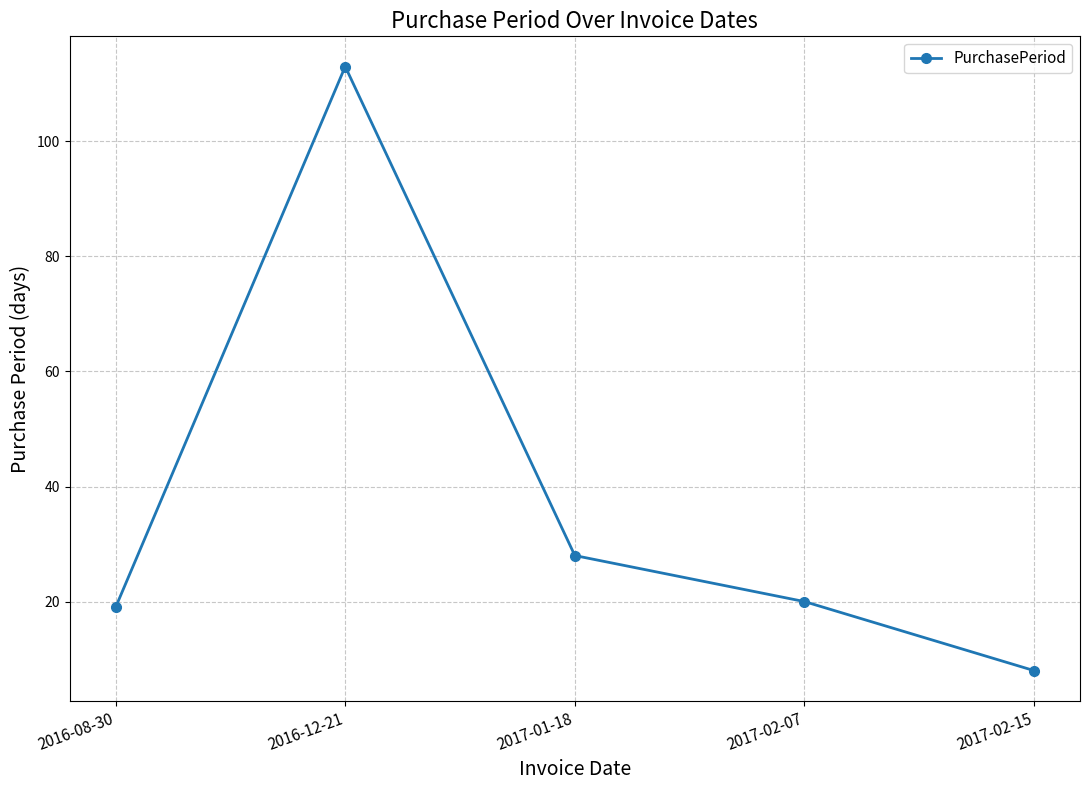

At which label is the value closest to 60?

2017-01-18